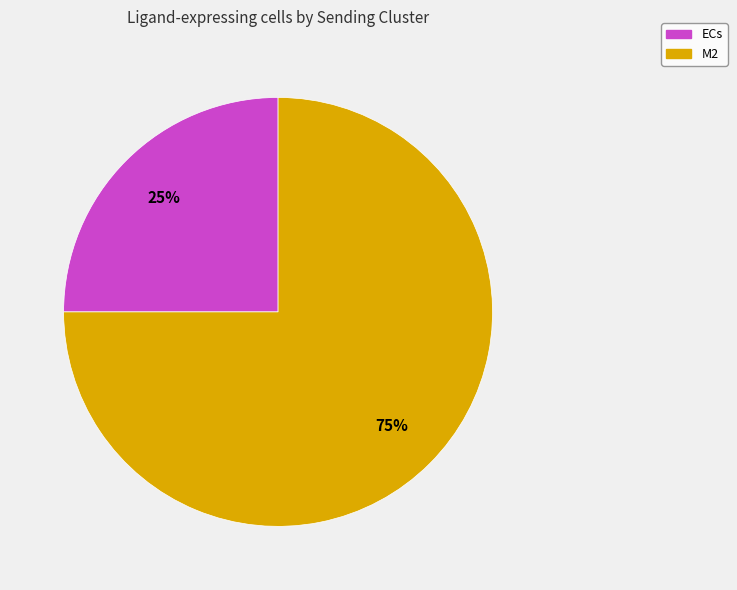

What percentage is the ECs slice, to the nearest percent?

25%